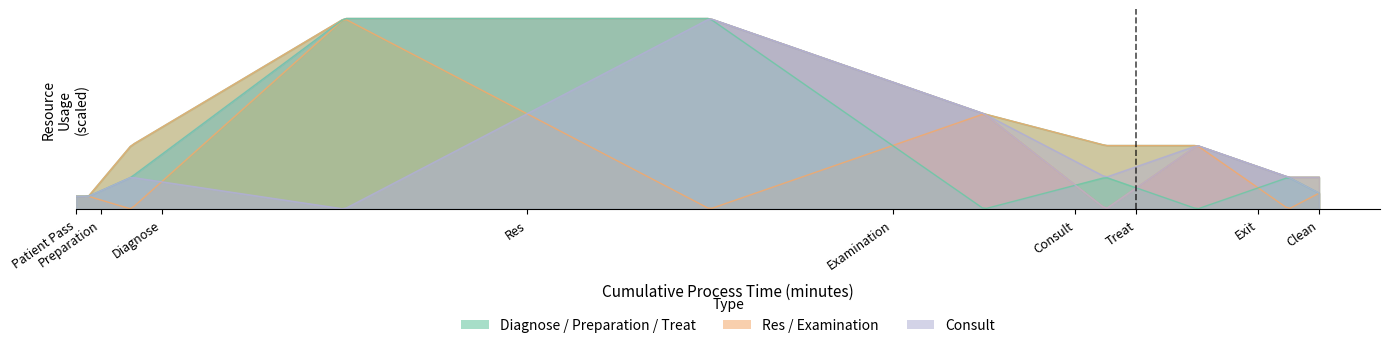

Count the Examination values in the range 0 to 1.

9